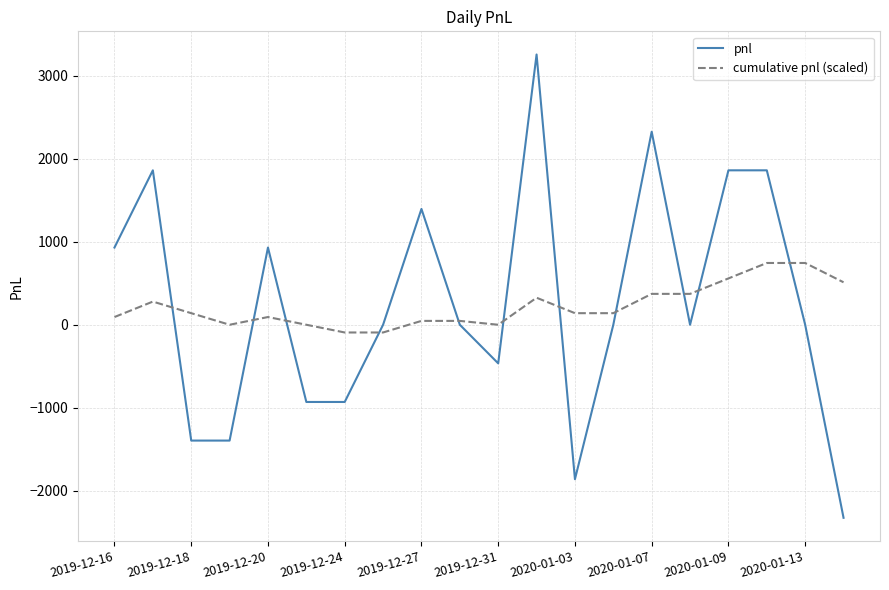

Does the chart display data point markers on the line(s)?

No